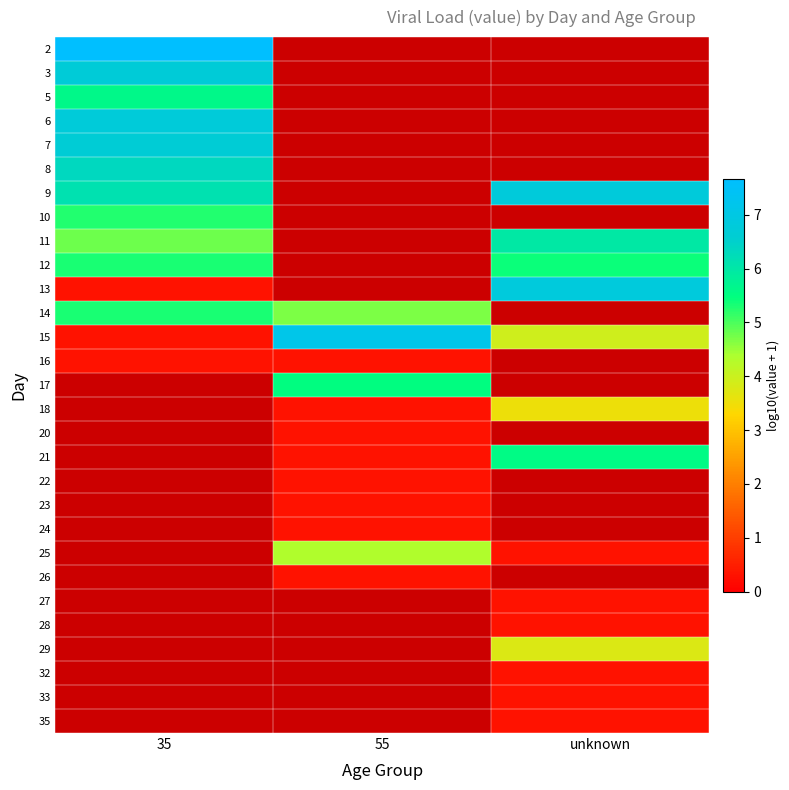

Which has a higher value, 55 or unknown?

55